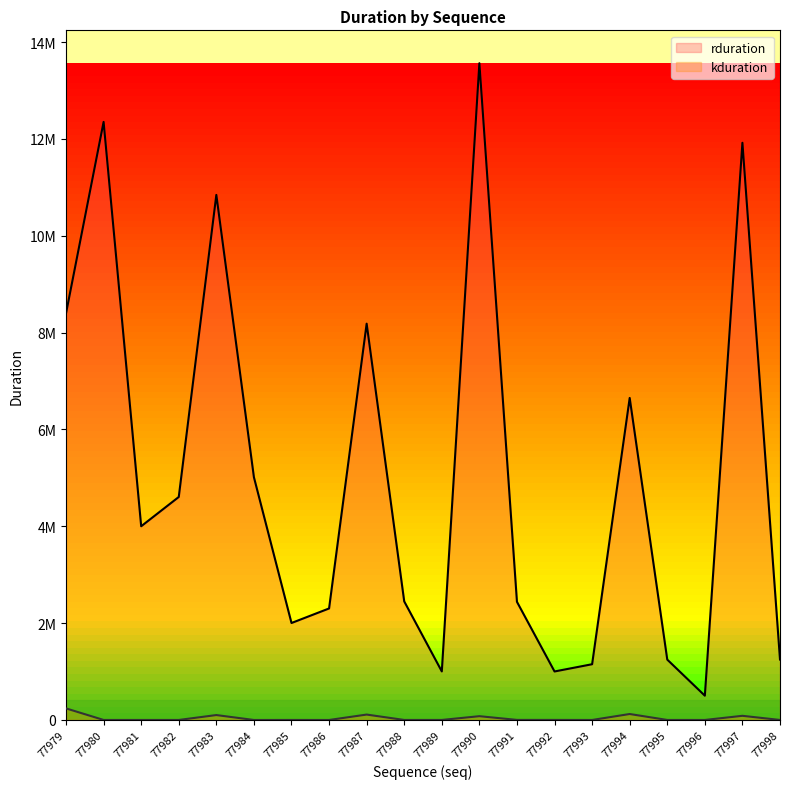

What is the difference between the rduration values at 77984 and 77997?

6907400